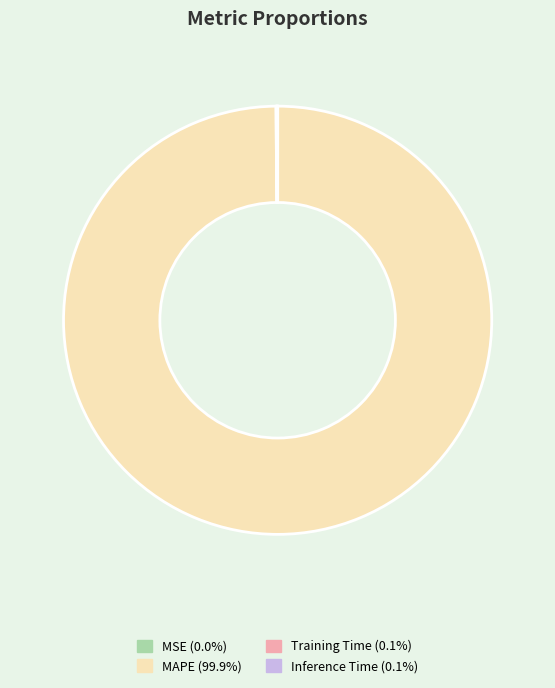

Is there a majority slice in this chart?

Yes